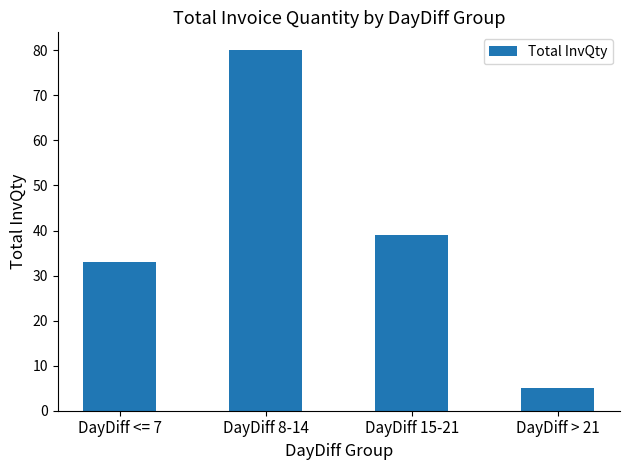

Is it true that the value at DayDiff 8-14 is 130?

False